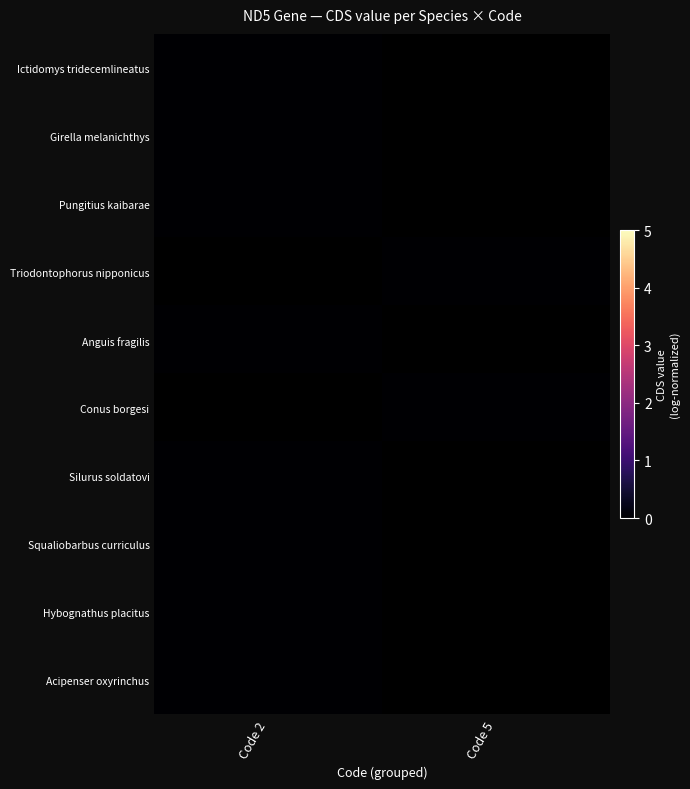

Count the number of data series in this chart.

10